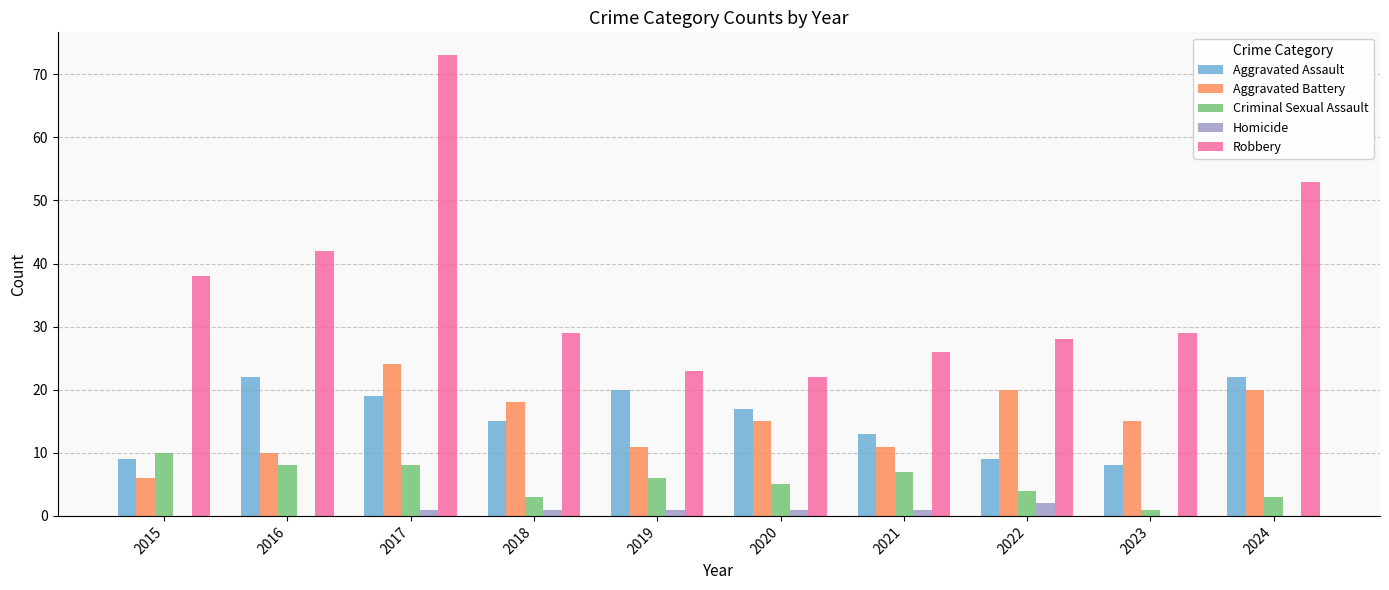

The Criminal Sexual Assault series shows 8 at 2017. True or false?

True